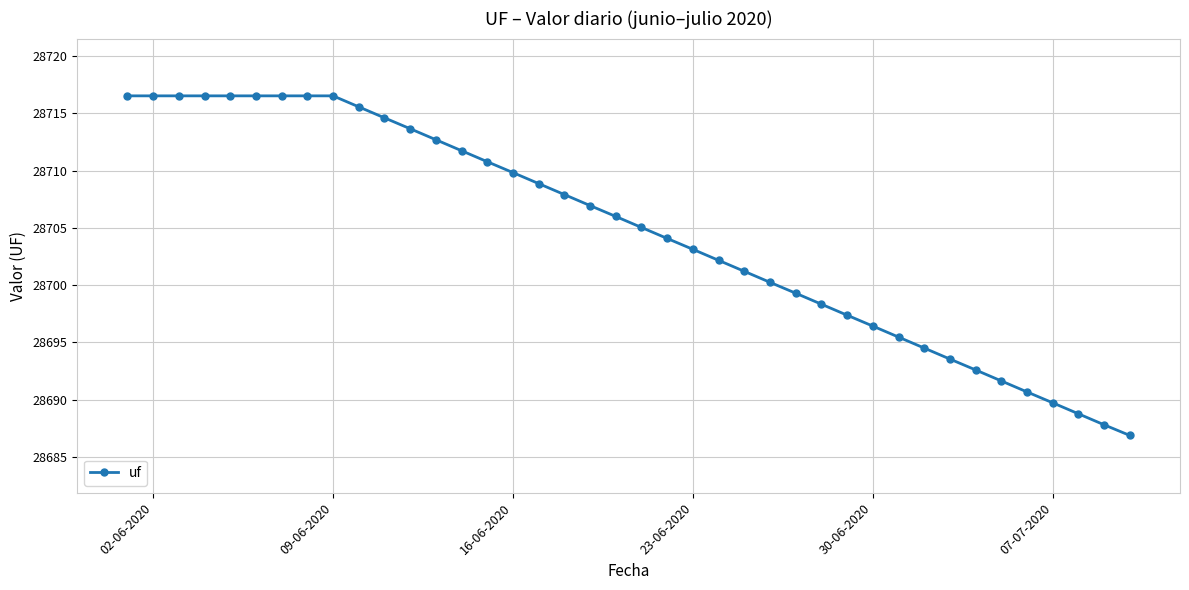

What is the average value?

28704.6